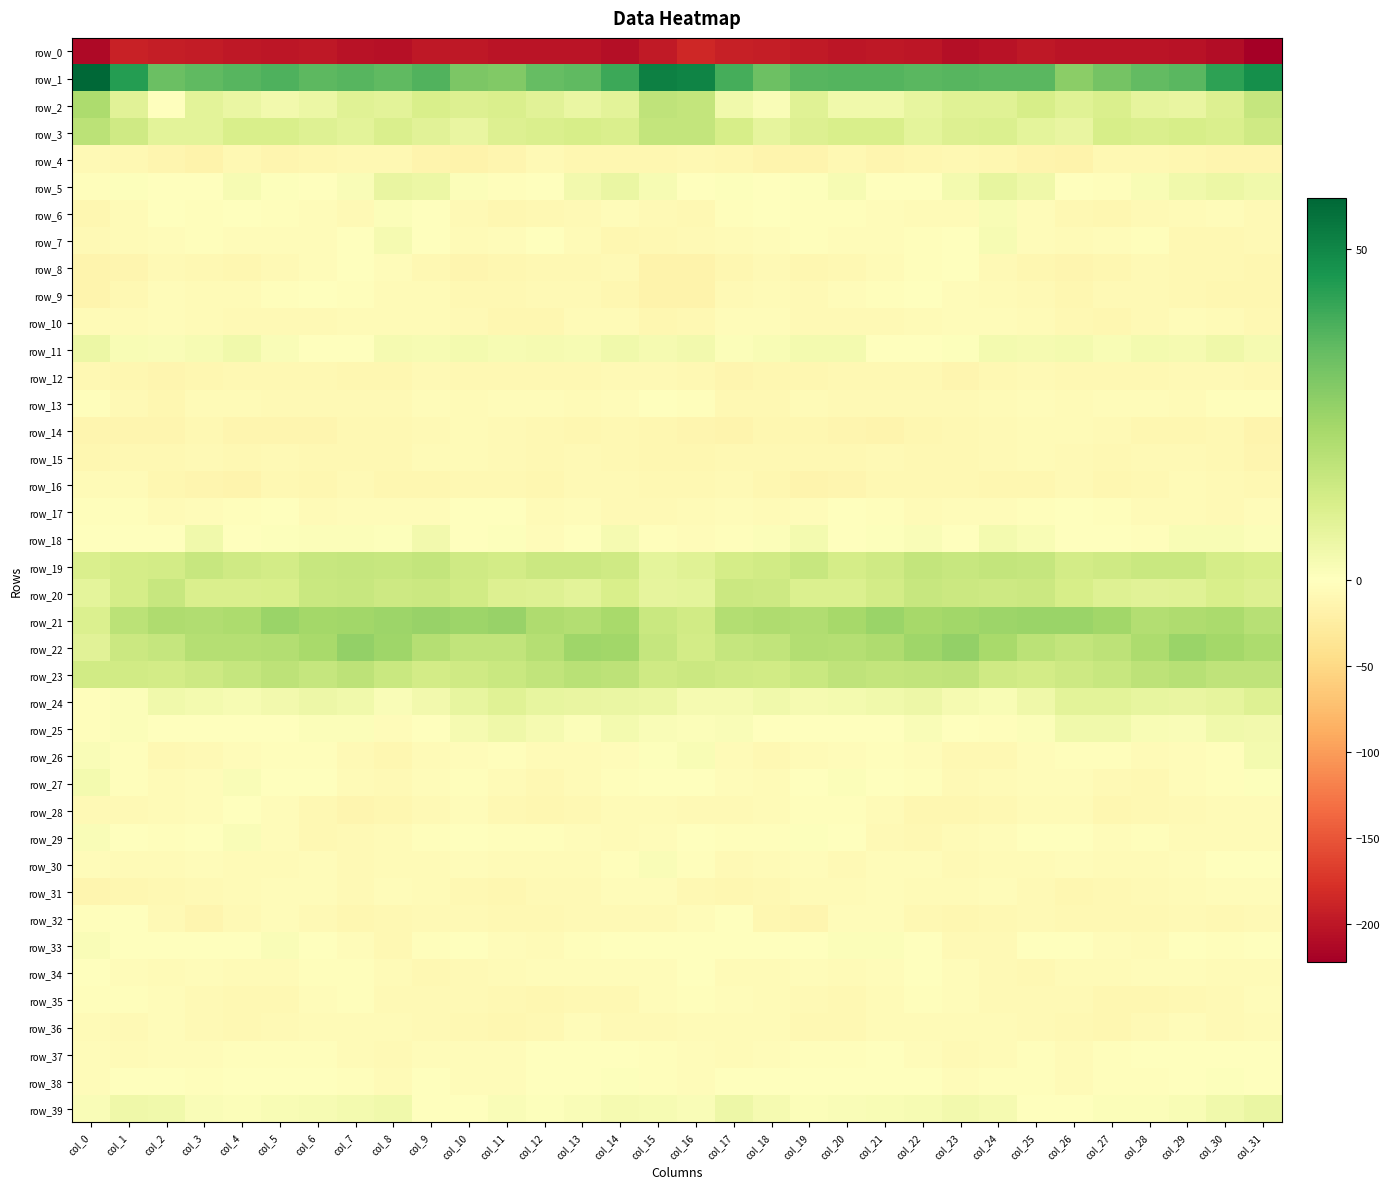

Reading left to right, list all the values displayed in this chart.

row_0: -212.8	-189.8	-193.6	-196.2	-199.0	-199.9	-198.6	-204.8	-206.4	-199.3	-199.7	-202.9	-202.3	-202.3	-207.9	-196.8	-185.0	-191.1	-193.9	-197.3	-199.8	-199.4	-199.8	-207.1	-203.9	-198.1	-201.6	-203.1	-201.6	-204.3	-209.4	-222.3
row_1: 57.8	44.3	33.5	35.5	36.9	38.0	36.0	37.0	35.3	37.9	30.7	29.6	34.5	35.3	40.6	51.4	50.6	39.3	33.2	36.6	37.4	37.3	36.3	36.6	36.2	36.5	27.9	31.9	34.9	36.4	43.0	48.2
row_2: 21.6	9.0	-0.1	8.2	5.9	3.8	5.5	9.1	8.2	11.4	10.2	10.8	8.9	6.1	8.3	17.4	16.3	4.2	1.7	9.1	4.4	4.4	6.8	9.1	9.1	11.7	9.3	11.0	7.4	6.4	10.4	16.1
row_3: 18.1	13.8	8.5	8.4	11.5	11.5	9.5	8.4	11.2	8.9	6.7	10.3	11.3	11.8	11.1	16.5	16.6	12.1	7.4	9.9	11.6	11.6	8.0	10.0	10.4	8.1	6.7	11.8	11.1	11.8	11.0	13.8
row_4: -8.0	-9.7	-13.5	-16.6	-9.7	-12.6	-11.7	-9.3	-9.8	-14.2	-16.1	-13.0	-8.3	-11.0	-11.8	-10.7	-9.3	-10.7	-15.3	-14.5	-9.7	-13.3	-10.5	-8.9	-11.6	-15.3	-16.2	-10.2	-9.0	-11.6	-12.8	-13.1
row_5: -3.1	0.6	0.1	-0.2	2.6	0.6	-0.8	1.4	6.5	5.8	1.3	-3.1	0.3	3.8	6.0	2.4	-0.3	0.8	-0.1	0.6	2.6	-0.7	-0.1	3.3	6.9	4.5	-1.2	-2.6	2.1	4.5	5.7	4.1
row_6: -11.4	-5.9	-0.4	-2.1	-1.7	-3.1	-4.4	-7.2	0.9	-1.3	-8.0	-11.4	-9.8	-7.1	-3.9	-7.7	-9.1	-3.4	-0.8	-2.3	-1.8	-3.6	-5.6	-5.6	2.0	-3.7	-10.4	-11.5	-8.4	-6.1	-4.0	-7.4
row_7: -7.0	-6.7	-4.2	-2.4	-4.6	-5.0	-3.8	-1.0	2.9	-1.4	-6.5	-4.9	-1.5	-6.6	-10.6	-9.5	-8.6	-6.2	-3.7	-2.6	-5.0	-4.8	-3.0	0.3	2.6	-4.2	-6.8	-3.5	-1.7	-9.6	-9.4	-7.9
row_8: -14.6	-12.2	-8.0	-10.1	-11.6	-7.4	-4.9	-0.6	-4.9	-10.3	-12.8	-12.0	-9.0	-8.8	-8.6	-15.7	-17.3	-10.5	-8.3	-11.3	-10.0	-6.6	-3.2	-1.1	-7.4	-11.7	-13.0	-10.7	-8.0	-9.0	-9.0	-11.1
row_9: -14.2	-9.1	-5.1	-6.9	-6.1	-3.4	-1.6	-2.9	-5.8	-6.1	-10.1	-9.7	-8.1	-8.2	-10.6	-17.0	-16.2	-7.3	-5.6	-7.2	-5.1	-2.8	-1.4	-4.3	-5.7	-7.5	-11.0	-8.5	-7.9	-8.8	-10.9	-12.1
row_10: -6.7	-5.9	-4.2	-6.7	-7.9	-8.3	-7.0	-5.3	-5.3	-5.5	-8.3	-10.6	-10.6	-5.4	-6.3	-11.2	-9.8	-5.0	-5.1	-7.5	-8.1	-8.3	-6.1	-5.1	-4.8	-6.2	-9.6	-11.3	-8.3	-5.2	-6.8	-9.5
row_11: 5.5	2.1	1.4	2.3	4.4	1.4	-1.2	-0.7	2.7	2.6	3.4	2.6	3.0	2.6	4.4	2.8	3.8	1.2	1.9	3.2	3.5	0.2	-1.7	0.8	3.2	3.1	3.2	2.1	3.3	2.8	4.7	2.9
row_12: -10.2	-11.4	-12.9	-11.7	-10.0	-10.3	-9.9	-11.9	-10.9	-7.5	-8.8	-9.9	-9.3	-8.8	-8.0	-8.6	-8.9	-12.7	-11.8	-11.4	-10.0	-10.1	-10.2	-12.4	-9.2	-7.3	-9.6	-9.9	-8.8	-8.6	-7.9	-8.8
row_13: -2.1	-7.3	-11.0	-6.8	-6.9	-7.8	-8.2	-8.0	-7.4	-4.9	-5.8	-3.9	-4.6	-5.9	-3.5	-1.3	-3.0	-10.1	-9.1	-6.9	-7.1	-8.0	-8.1	-8.0	-6.2	-4.7	-5.7	-3.5	-5.2	-5.5	-2.2	-2.9
row_14: -12.5	-13.7	-13.7	-10.4	-13.4	-13.9	-12.8	-10.3	-9.1	-7.6	-6.7	-7.8	-10.3	-11.8	-9.7	-10.8	-13.0	-14.4	-11.7	-11.5	-13.6	-14.0	-12.0	-9.7	-8.4	-6.9	-6.8	-8.5	-11.2	-11.6	-9.4	-15.1
row_15: -11.3	-9.6	-10.3	-8.4	-10.0	-8.1	-9.0	-9.0	-9.0	-5.5	-6.7	-8.5	-9.1	-8.1	-9.1	-10.8	-11.6	-10.2	-9.4	-9.0	-9.3	-8.3	-9.1	-9.4	-7.5	-5.5	-7.3	-9.0	-8.5	-8.3	-10.2	-13.0
row_16: -6.4	-5.2	-10.5	-13.9	-15.4	-10.4	-10.8	-8.4	-10.9	-11.6	-8.9	-9.3	-11.8	-7.0	-7.3	-8.7	-8.7	-7.3	-11.8	-15.2	-13.3	-10.1	-10.1	-8.7	-11.9	-10.5	-8.3	-11.4	-10.0	-6.3	-7.9	-9.5
row_17: -2.3	-3.3	-5.6	-4.2	-2.8	-0.5	-6.4	-4.4	-3.9	-3.5	-1.0	-0.8	-5.9	-5.2	-7.4	-7.1	-5.3	-4.9	-5.3	-4.0	-1.0	-2.5	-6.6	-3.5	-4.3	-2.4	-0.3	-3.0	-6.2	-5.2	-7.8	-3.8
row_18: -1.5	-1.6	-0.9	4.3	0.4	0.6	1.1	1.1	0.9	3.8	-0.6	0.6	-3.8	0.4	2.9	-3.0	-4.4	-2.3	1.1	3.4	-0.1	0.7	1.5	-0.3	3.2	2.0	-0.2	-0.8	-3.0	2.0	2.2	1.0
row_19: 11.1	12.6	12.9	15.5	13.9	13.0	15.7	16.2	15.7	16.4	13.7	13.0	14.7	14.9	13.9	7.8	9.5	12.5	13.5	15.6	12.6	13.9	16.3	15.4	16.4	15.9	12.6	13.7	15.1	15.2	12.3	11.6
row_20: 8.1	12.2	15.6	10.9	10.9	11.3	15.1	15.6	14.1	14.6	13.2	10.1	9.8	8.2	11.5	7.6	8.0	14.6	14.0	10.5	10.4	13.0	15.6	14.8	14.1	14.8	11.8	9.9	9.0	9.3	11.7	10.1
row_21: 10.6	18.3	20.9	20.7	21.5	25.0	23.3	23.5	24.4	25.4	24.8	25.3	20.9	20.3	22.4	15.1	13.2	20.2	20.9	20.6	22.6	25.3	22.8	23.7	24.8	25.2	25.2	23.9	20.0	21.2	22.1	19.0
row_22: 9.0	14.5	16.2	19.6	19.7	20.1	22.3	26.5	24.2	19.6	16.9	17.0	19.7	24.1	23.8	16.0	12.9	15.8	17.1	20.2	19.7	20.8	23.9	26.5	22.4	18.3	16.5	17.7	21.3	24.8	23.2	21.7
row_23: 13.2	13.4	13.0	14.3	16.2	17.6	16.2	17.7	14.9	12.6	13.8	15.2	16.8	18.9	17.9	13.9	14.5	13.6	13.3	14.9	17.3	16.7	16.8	17.4	13.6	12.9	14.4	15.7	17.8	19.0	17.4	17.2
row_24: -1.8	1.3	4.2	3.6	2.7	4.0	5.3	4.4	1.4	3.8	6.8	9.1	7.1	6.7	6.1	5.7	2.8	3.0	4.3	3.0	3.2	4.3	5.3	3.0	1.9	4.9	8.5	8.1	7.1	6.4	7.2	9.7
row_25: -2.4	1.3	-0.2	-0.6	-0.2	-0.2	1.0	1.2	-3.5	-0.4	3.0	5.0	2.9	1.0	3.3	1.7	1.0	1.4	-0.8	-0.5	-0.1	-0.1	1.4	-0.3	-3.3	1.2	4.2	4.3	2.2	1.5	4.4	3.8
row_26: 1.7	-2.9	-9.3	-7.7	-5.2	-2.9	-3.1	-8.2	-11.1	-6.6	-3.5	-2.1	-5.7	-5.2	-3.6	0.6	2.2	-6.2	-9.1	-6.8	-4.5	-1.8	-4.8	-9.9	-10.0	-5.1	-2.6	-3.3	-6.0	-4.1	-2.5	3.6
row_27: 3.5	-2.8	-5.5	-3.9	1.5	-0.1	-1.5	-6.6	-7.6	-4.7	-3.5	-6.0	-9.4	-6.5	-3.0	-0.6	-0.6	-4.5	-5.4	-1.6	1.2	-0.2	-3.0	-8.1	-6.5	-4.1	-3.9	-7.6	-9.0	-4.6	-2.9	0.6
row_28: -7.2	-8.6	-6.3	-4.2	-0.9	-4.3	-9.7	-12.2	-10.5	-7.0	-4.5	-10.1	-10.7	-9.1	-5.5	-6.2	-8.3	-7.6	-5.9	-2.1	-2.1	-6.1	-11.4	-11.9	-9.5	-5.4	-6.2	-11.3	-9.8	-8.0	-5.4	-6.1
row_29: 1.7	-1.3	-2.6	-0.9	1.7	-4.5	-9.4	-7.3	-5.4	-2.7	0.4	-3.4	-3.3	-4.5	-6.4	-3.8	-0.3	-2.1	-2.3	0.5	0.4	-7.4	-9.2	-6.4	-5.1	-0.9	-0.5	-4.4	-2.9	-5.6	-6.4	-6.0
row_30: -4.3	-6.9	-6.6	-4.1	-6.6	-6.0	-4.0	-7.6	-6.8	-5.3	-4.8	-6.3	-6.9	-5.8	-1.8	1.4	-2.2	-7.2	-5.4	-4.7	-7.0	-4.6	-5.2	-8.3	-5.9	-5.2	-4.9	-6.8	-6.8	-4.2	-1.4	0.1
row_31: -13.2	-11.5	-9.2	-7.8	-6.3	-5.1	-4.6	-7.6	-4.0	-6.8	-10.2	-11.0	-8.5	-7.5	-4.4	-4.6	-9.5	-10.5	-8.7	-6.9	-5.8	-4.1	-6.2	-6.7	-4.2	-8.5	-11.0	-9.9	-8.4	-5.8	-4.8	-3.5
row_32: -2.0	-0.3	-7.3	-13.7	-7.9	-3.9	-8.0	-11.4	-10.0	-7.0	-8.7	-8.7	-9.7	-8.5	-8.0	-8.3	-3.7	-1.5	-10.9	-12.3	-5.1	-5.0	-9.5	-11.6	-8.7	-7.4	-9.1	-8.9	-9.6	-7.5	-9.1	-8.6
row_33: 1.4	-0.2	-0.7	-0.8	0.2	1.8	-0.2	-4.5	-8.8	-3.0	-1.1	-3.6	-6.4	-2.9	-1.6	-0.1	-0.1	-0.5	-0.7	-0.5	1.1	1.0	-1.0	-7.4	-7.2	-1.4	-1.7	-5.2	-5.5	-1.5	-2.3	0.2
row_34: -0.4	-4.2	-6.8	-4.7	-6.0	-5.8	-2.2	-1.8	-6.1	-8.8	-7.4	-5.9	-4.9	-4.0	-4.7	-3.6	-1.6	-5.8	-6.2	-4.7	-6.3	-4.9	-1.0	-3.7	-7.2	-9.1	-6.4	-5.4	-4.8	-3.8	-5.9	-6.0
row_35: -2.4	-3.3	-4.7	-7.2	-9.0	-8.8	-3.5	-2.9	-7.2	-8.3	-7.9	-10.0	-10.7	-10.4	-8.7	-3.8	-2.0	-3.5	-5.7	-7.9	-9.7	-6.9	-2.8	-4.1	-8.2	-8.1	-8.4	-10.6	-10.8	-10.2	-7.3	-4.2
row_36: -6.3	-7.5	-4.8	-8.4	-10.0	-8.2	-5.5	-5.6	-6.1	-7.4	-9.9	-11.3	-10.1	-4.3	-7.0	-7.2	-6.8	-5.9	-5.6	-9.4	-10.3	-6.5	-5.7	-5.6	-6.0	-8.5	-10.2	-12.0	-7.6	-4.2	-8.3	-5.8
row_37: -4.5	-5.4	-4.4	-3.6	-2.9	-2.2	-2.8	-5.8	-7.9	-3.9	-4.7	-4.6	-1.6	-1.0	-1.2	-2.9	-4.5	-5.3	-3.9	-2.9	-3.4	-1.7	-3.6	-7.3	-6.1	-3.5	-5.3	-3.3	-1.5	-0.9	-1.3	-0.3
row_38: -5.0	-1.5	-0.6	-2.0	-1.5	-0.5	-0.4	-3.4	-5.3	-1.4	-4.7	-3.5	-1.6	-0.6	0.5	-2.7	-4.1	-0.4	-1.7	-1.4	-1.5	-0.1	-1.1	-4.8	-3.4	-2.0	-5.4	-2.0	-1.9	0.0	0.5	-0.5
row_39: 1.6	4.7	4.3	1.6	0.9	2.2	2.4	3.2	4.3	-0.2	-1.3	1.4	0.7	1.6	2.8	2.4	1.6	5.3	2.8	1.2	1.6	2.1	2.6	4.0	3.1	-1.6	0.2	1.2	1.0	1.9	4.3	6.0